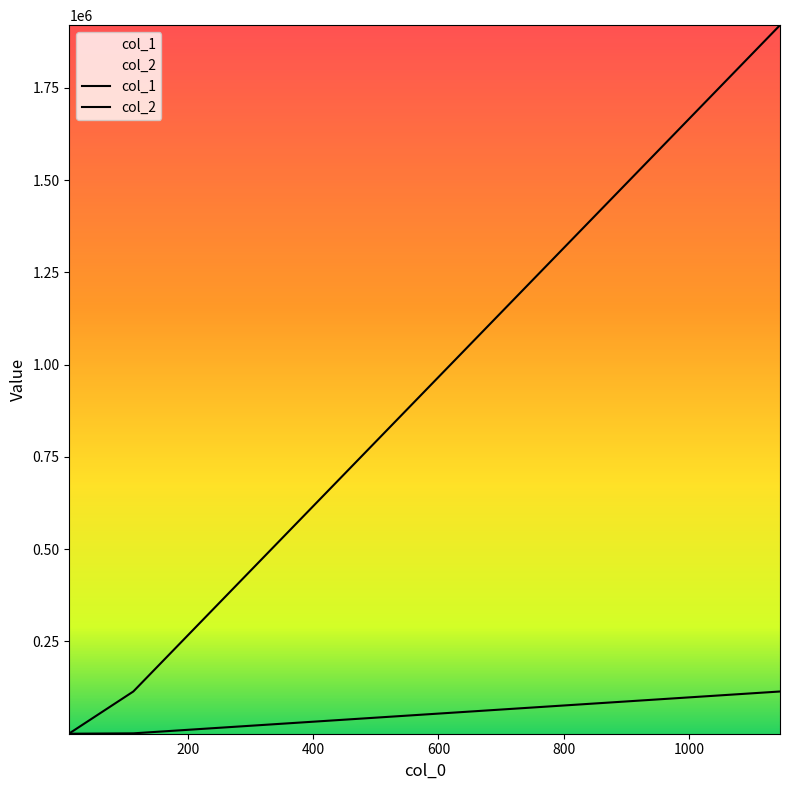

What is the value of the col_1 point at the 3rd from the left?

114514